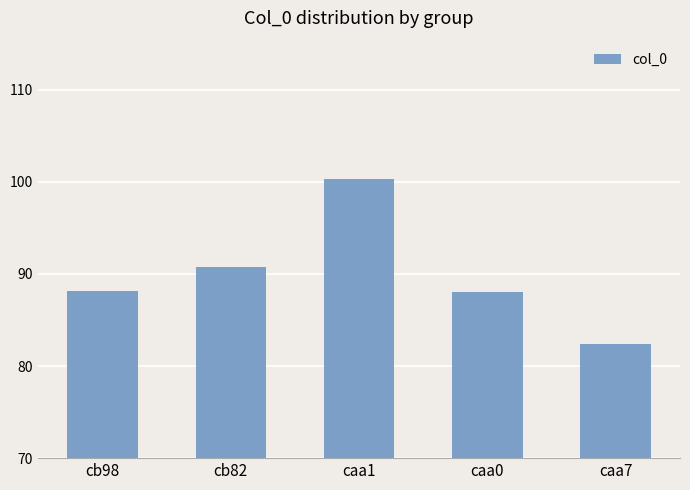

What is the difference between the values at cb98 and caa7?

5.8